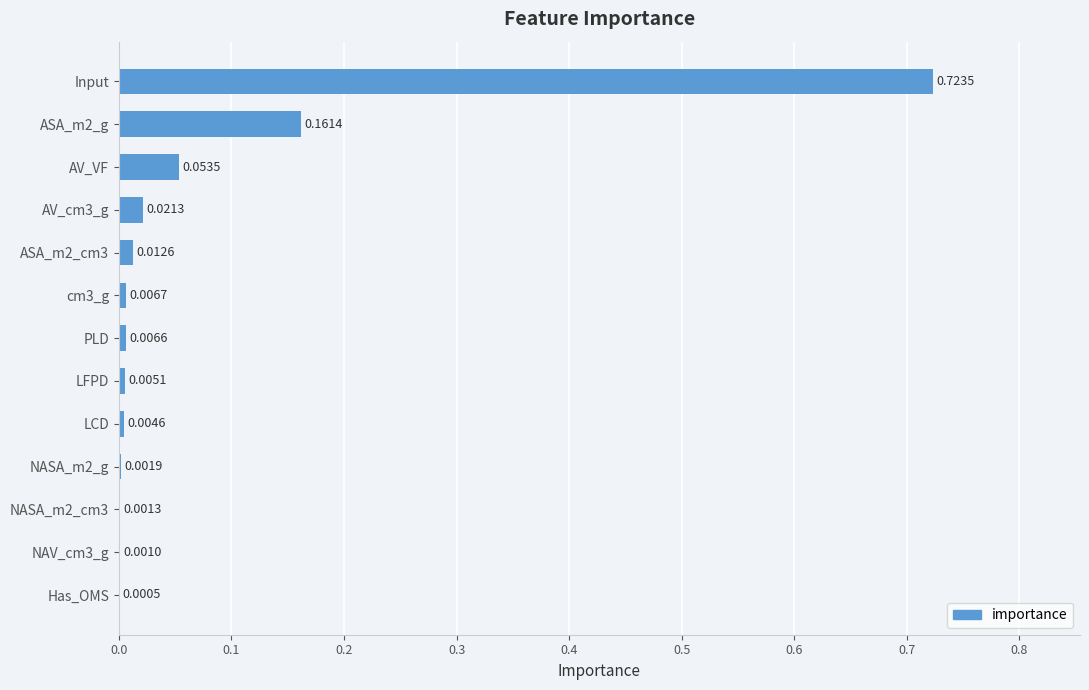

Which category has the highest value across all series?

Input